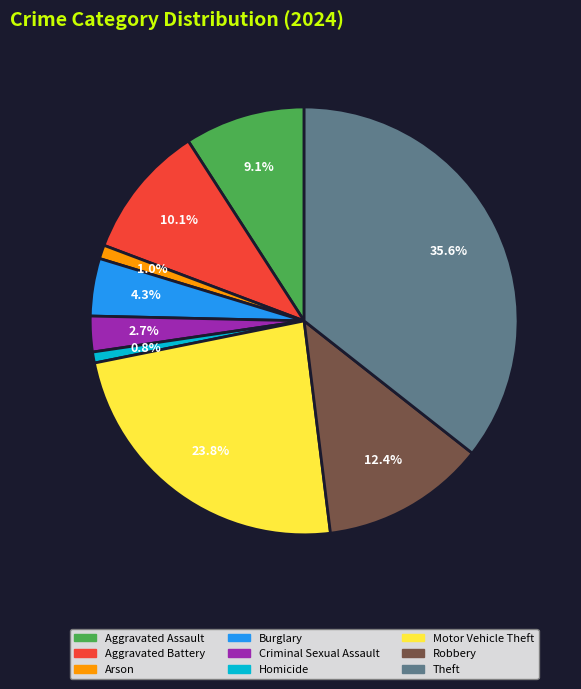

What is the total percentage of Aggravated Assault and Arson?

10.1%